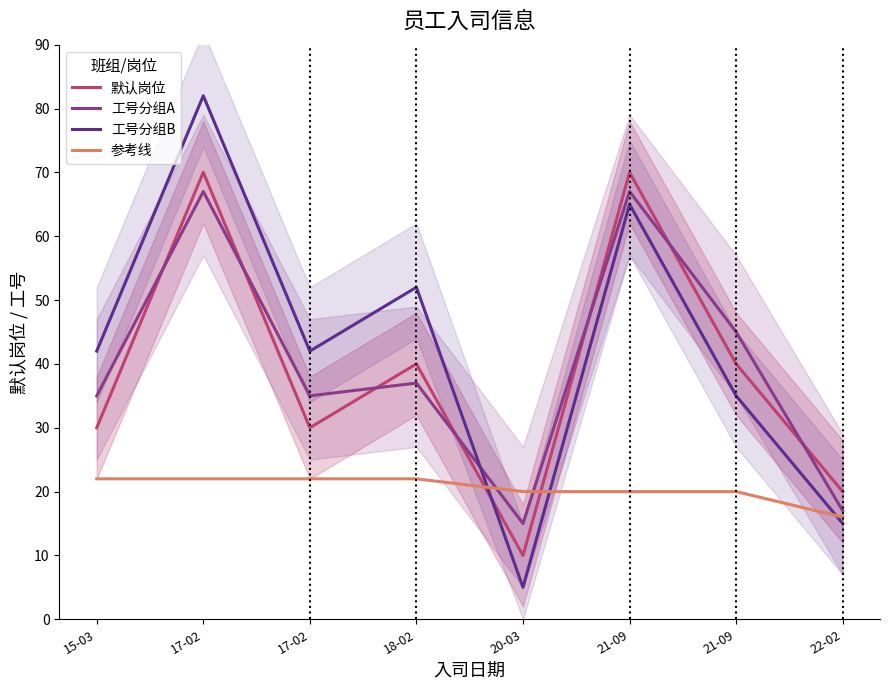

At how many categories does at least one series exceed 55?

2